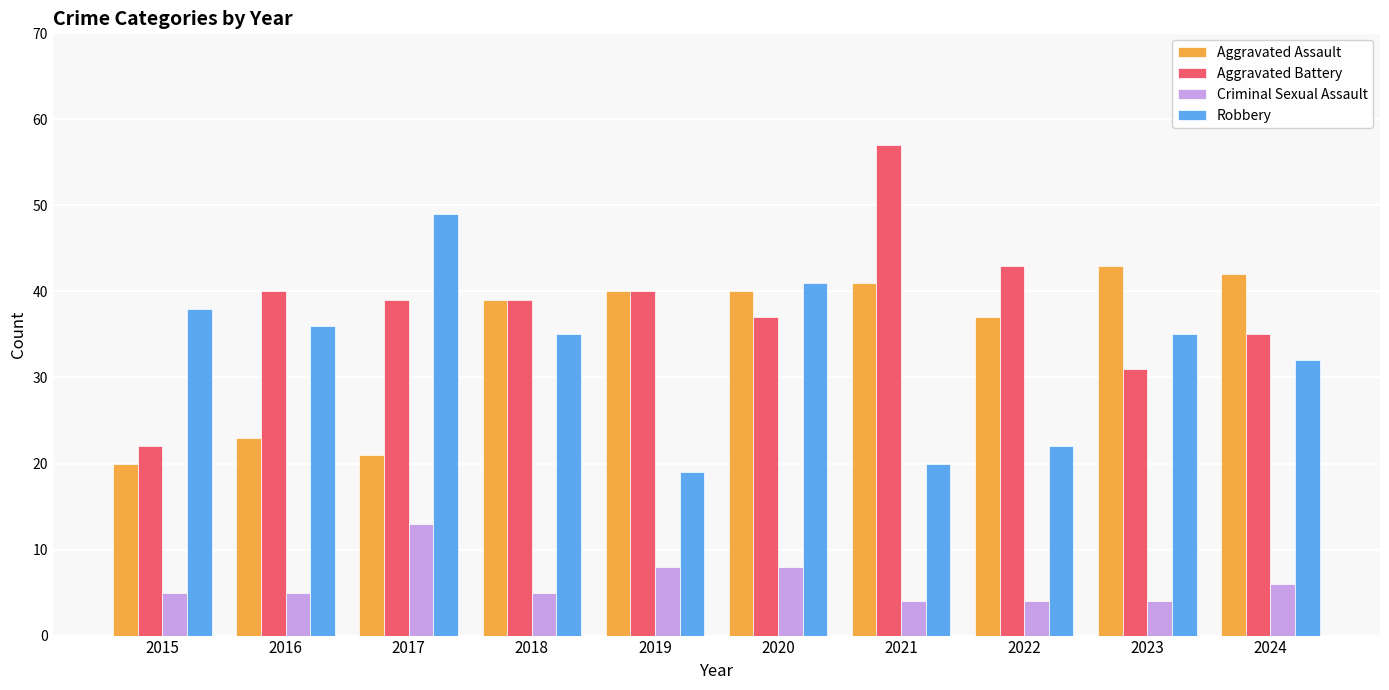

What is the difference between the Robbery values at 2023 and 2015?

3